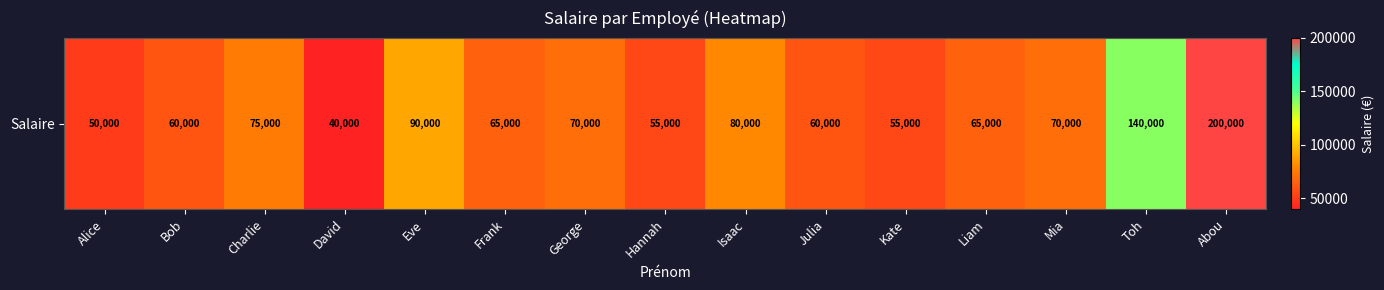

How many series are shown in this chart?

1